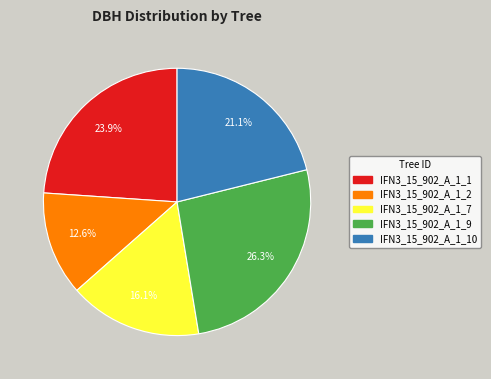

Is there a majority slice in this chart?

No